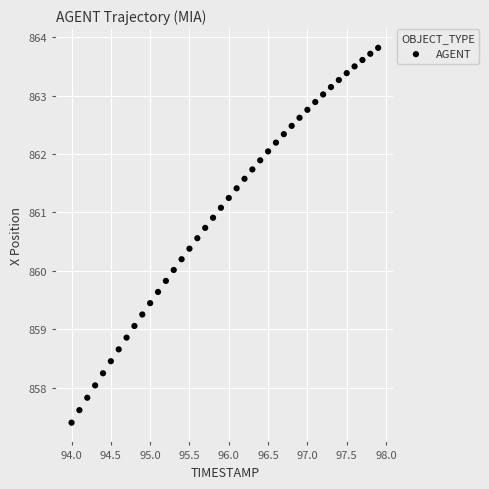

What is the range of X values (max minus min)?

3.9